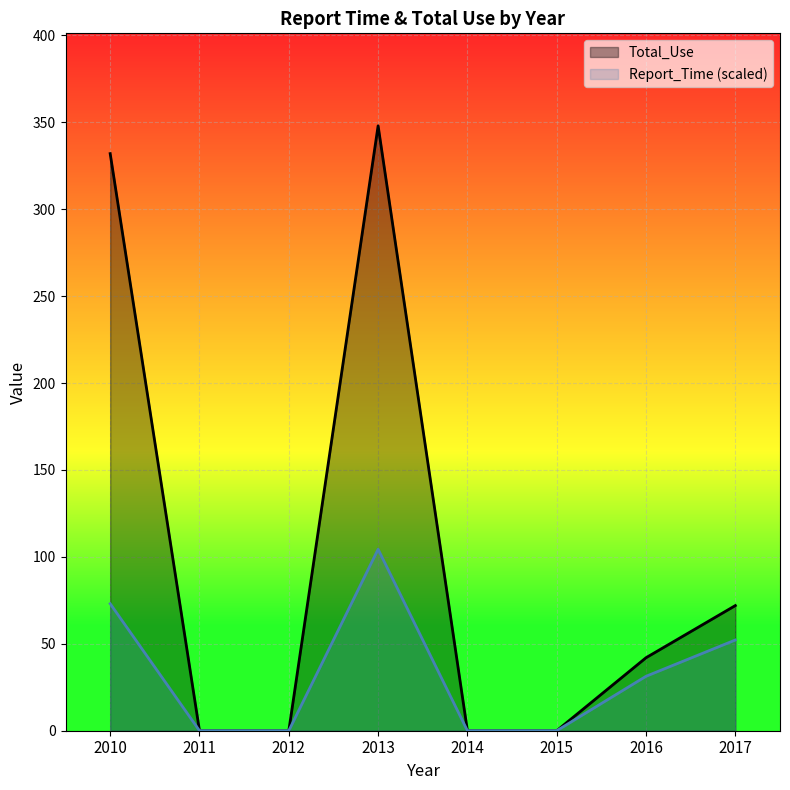

True or false: Total_Use has a value of 226.7 at 2014.

False